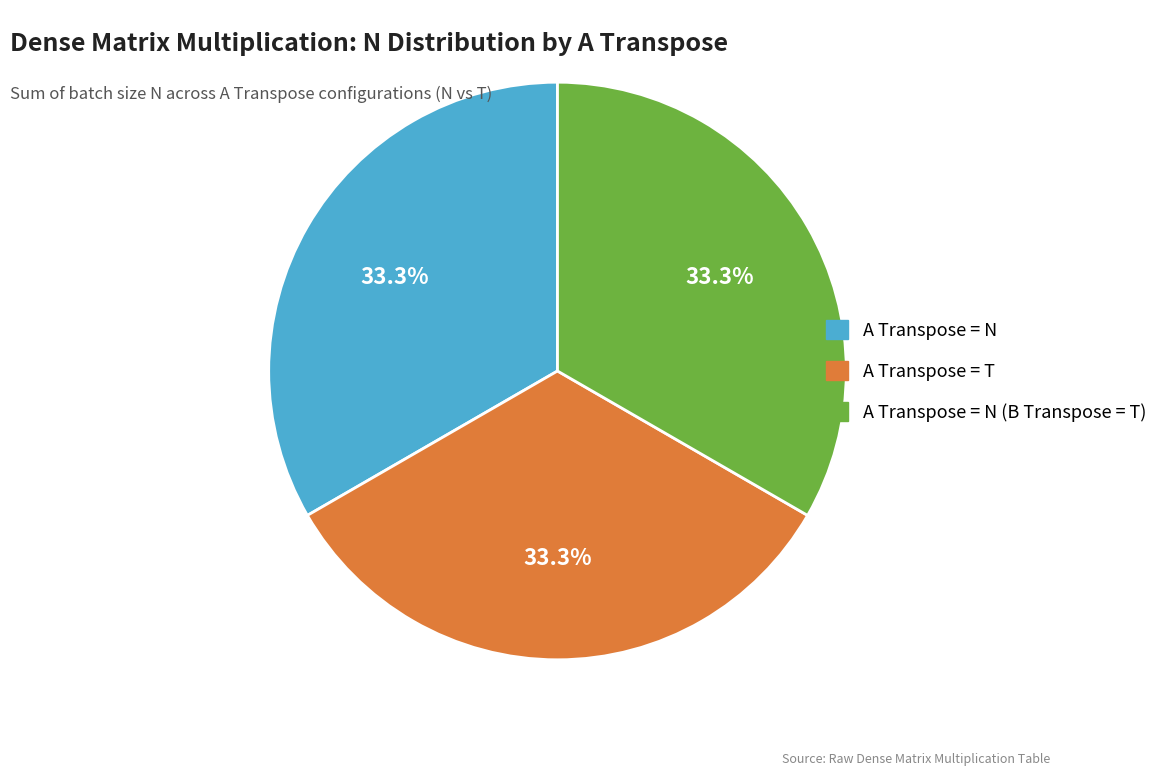

Is there a majority slice in this chart?

No